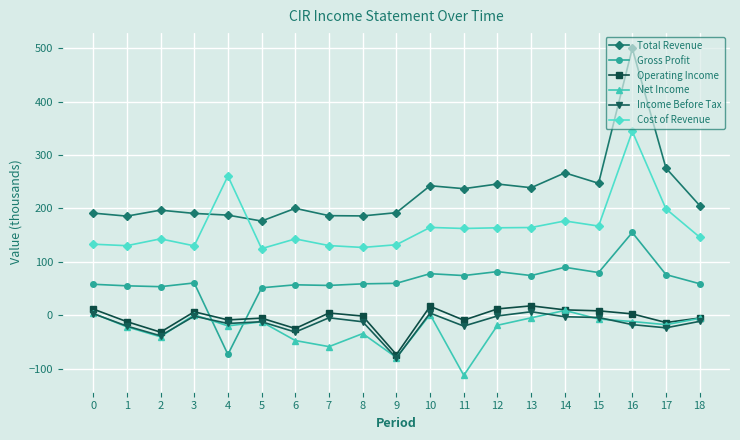

Which series has the largest range (max minus min)?

Total Revenue